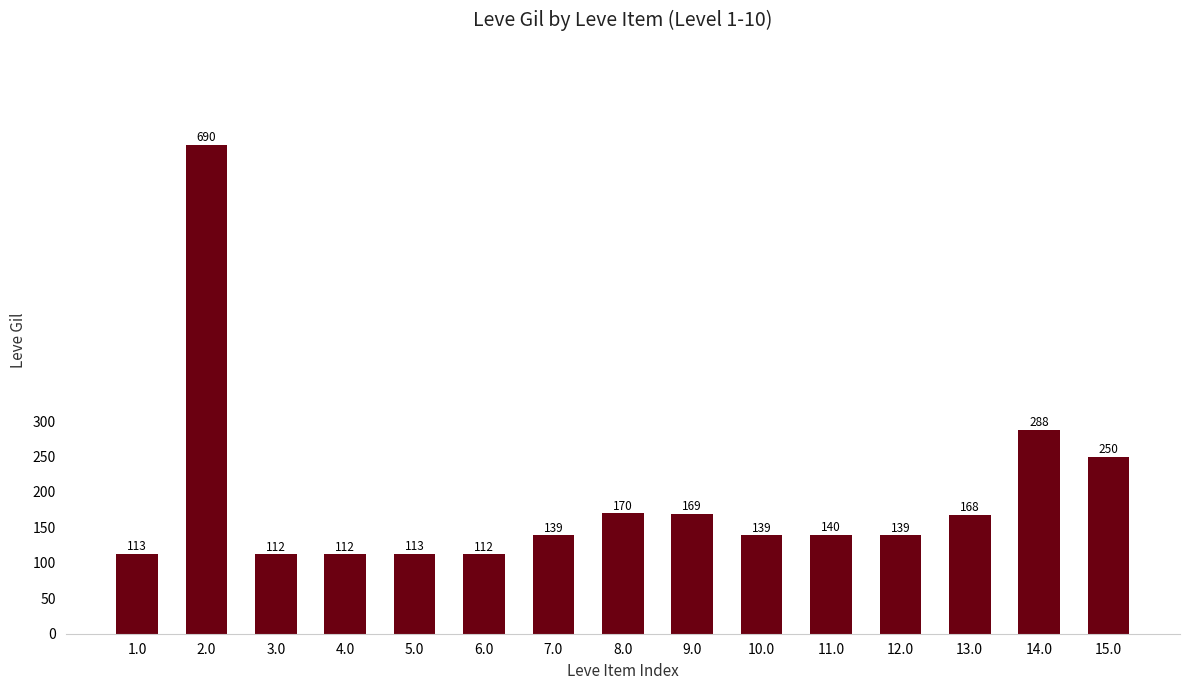

What is the label of the 2nd bar from the right?

14.0